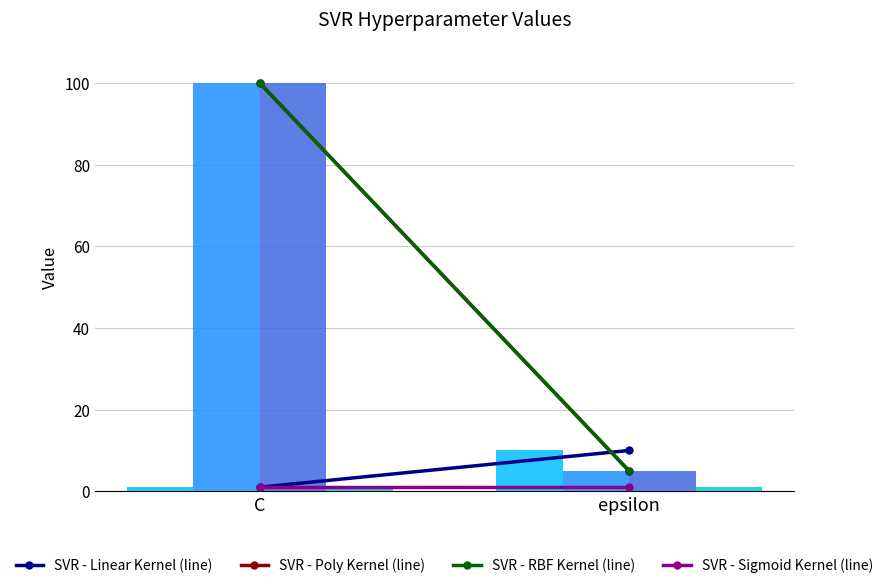

Are the bars horizontal?

No